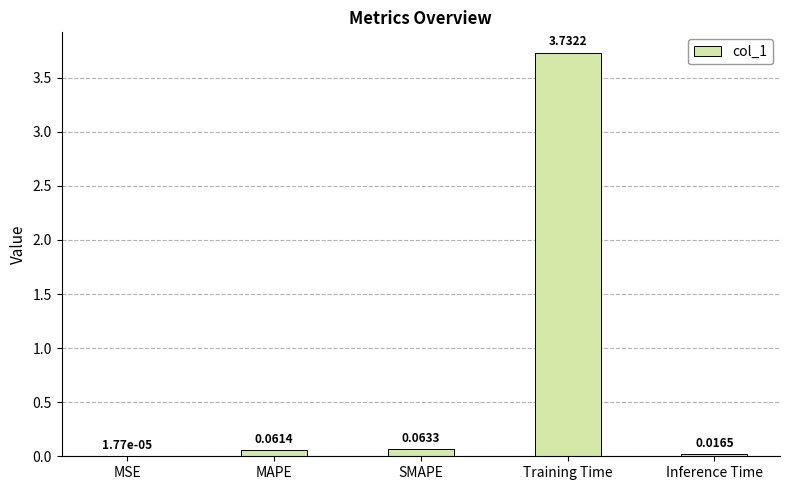

What is the sum of all values?

3.9